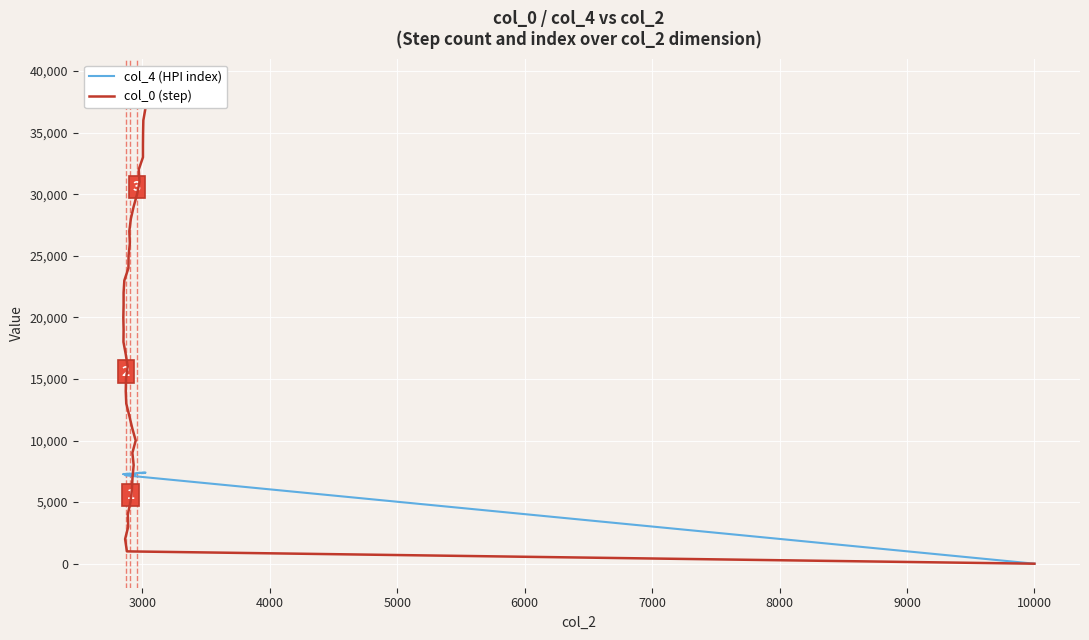

Which series has the widest spread of values?

col_0 (step)